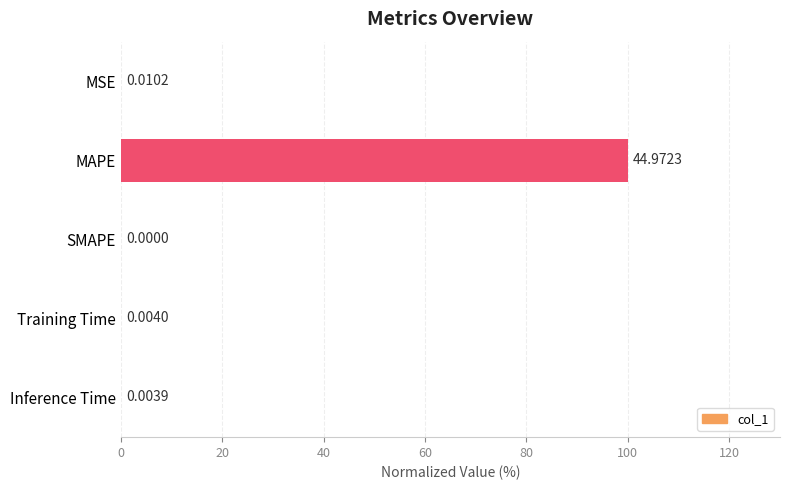

Where is the data nearest to the value 50?

MSE